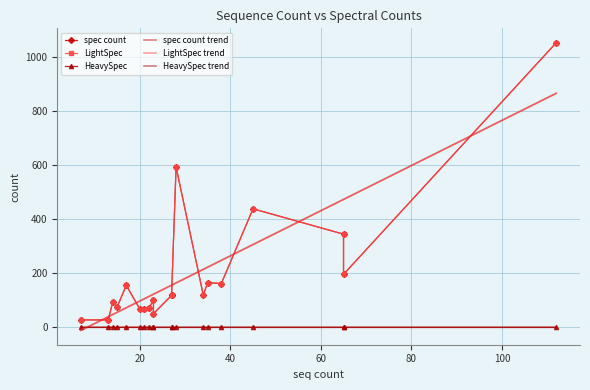

How many categories are shown in the chart?

20